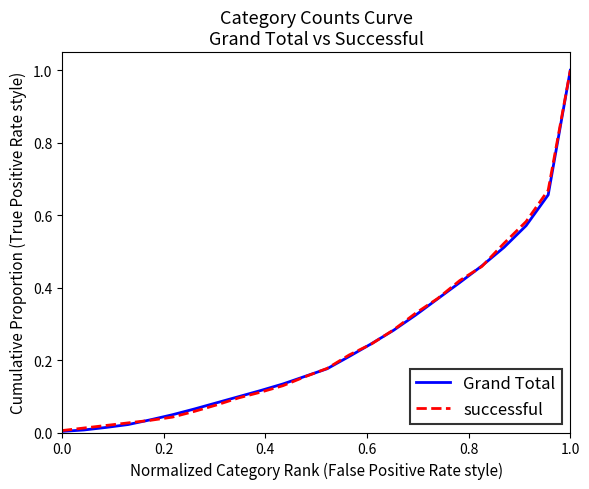

What is the maximum value shown in the chart?

1.0